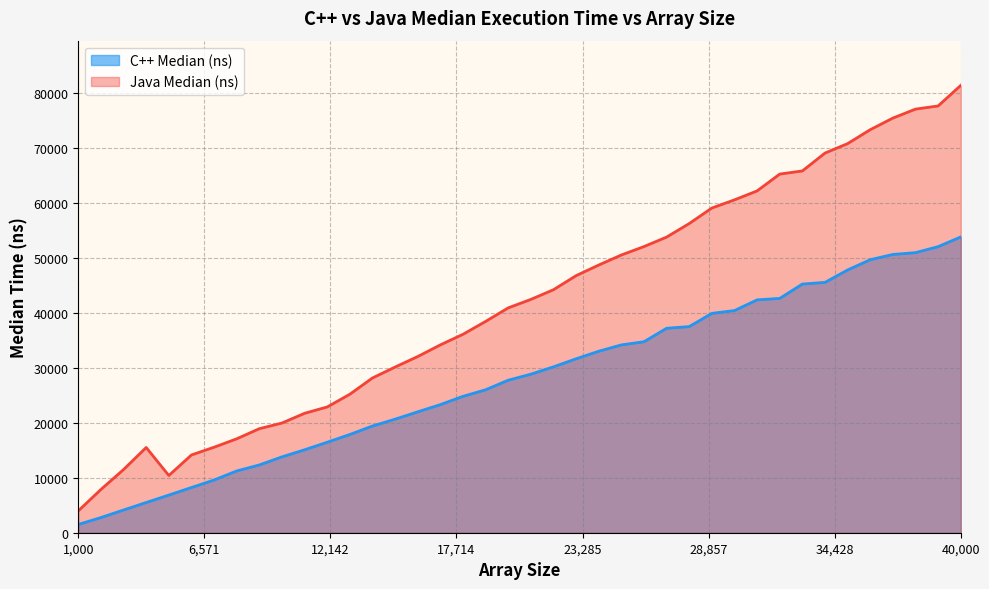

In Java Median (ns), how many points are higher than both neighbors (excluding endpoints)?

1